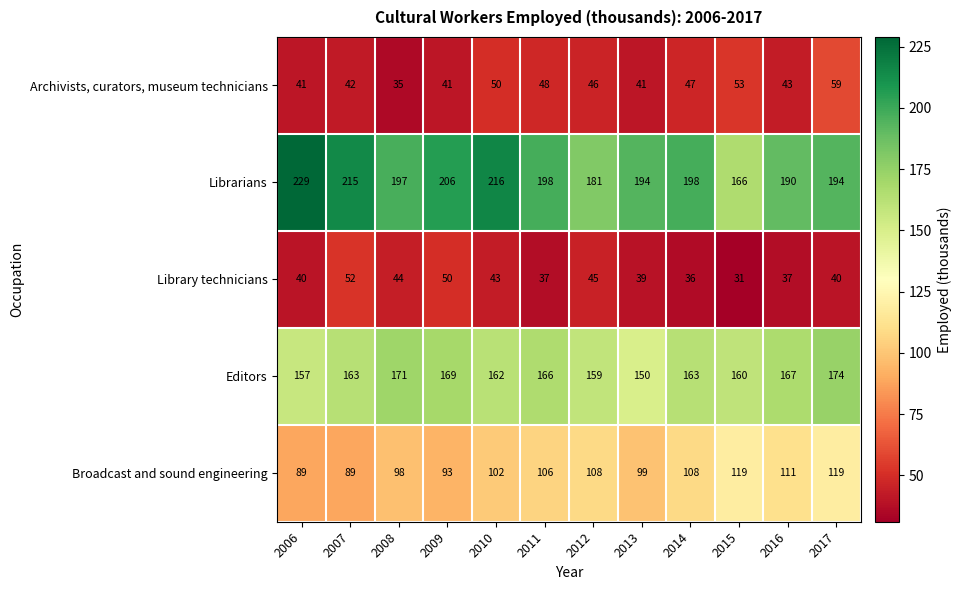

What is the difference between the maximum and minimum values in the Editors series?

24